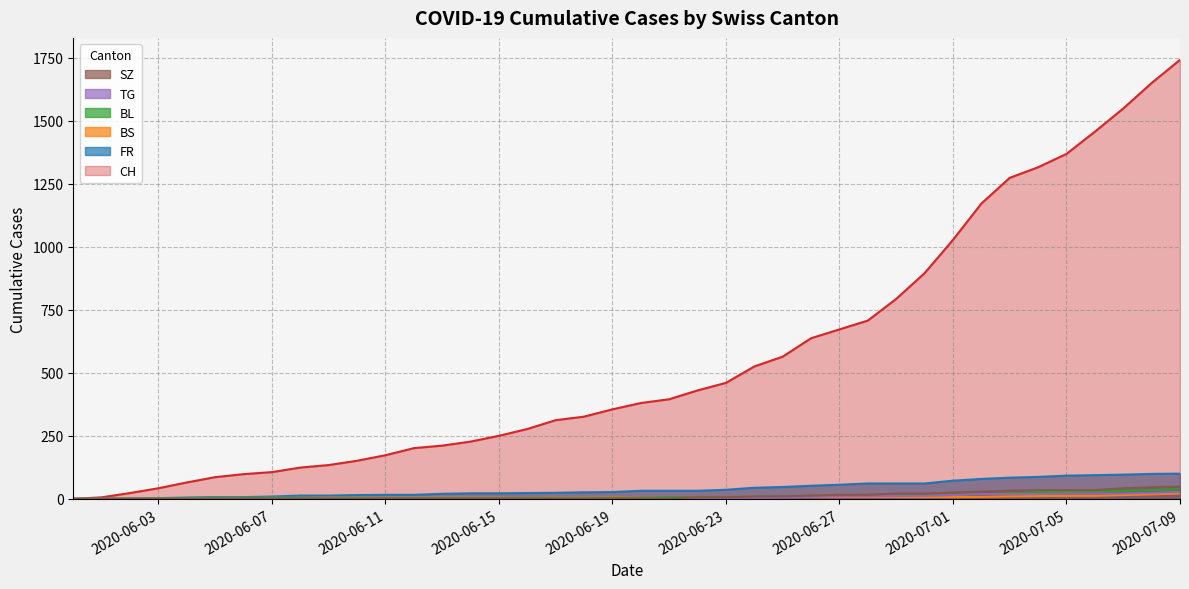

True or false: SZ and TG cross at least once.

False